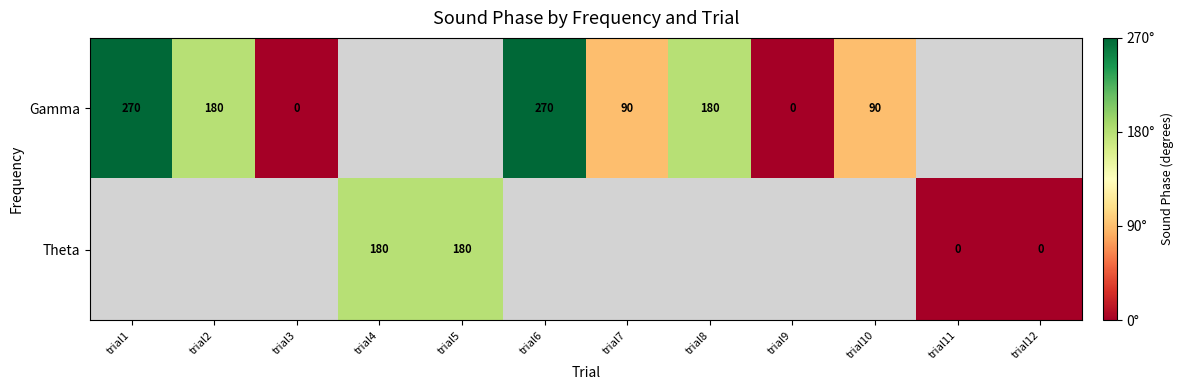

The Theta series shows 259 at trial5. True or false?

False